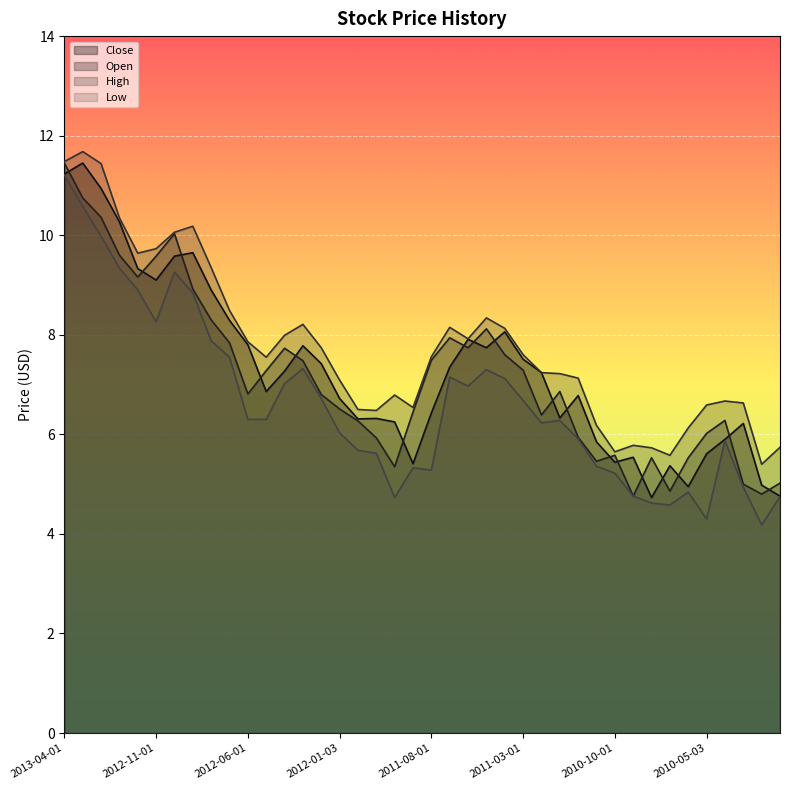

The value of Low at 2010-06-01 is 4.8. True or false?

True